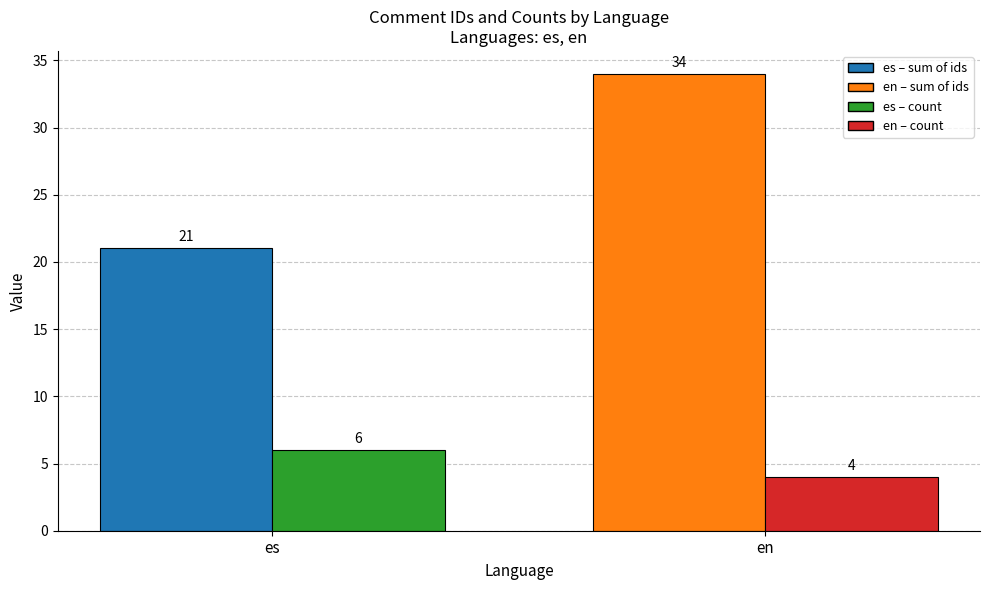

What is the difference between the highest and lowest values at es?

15